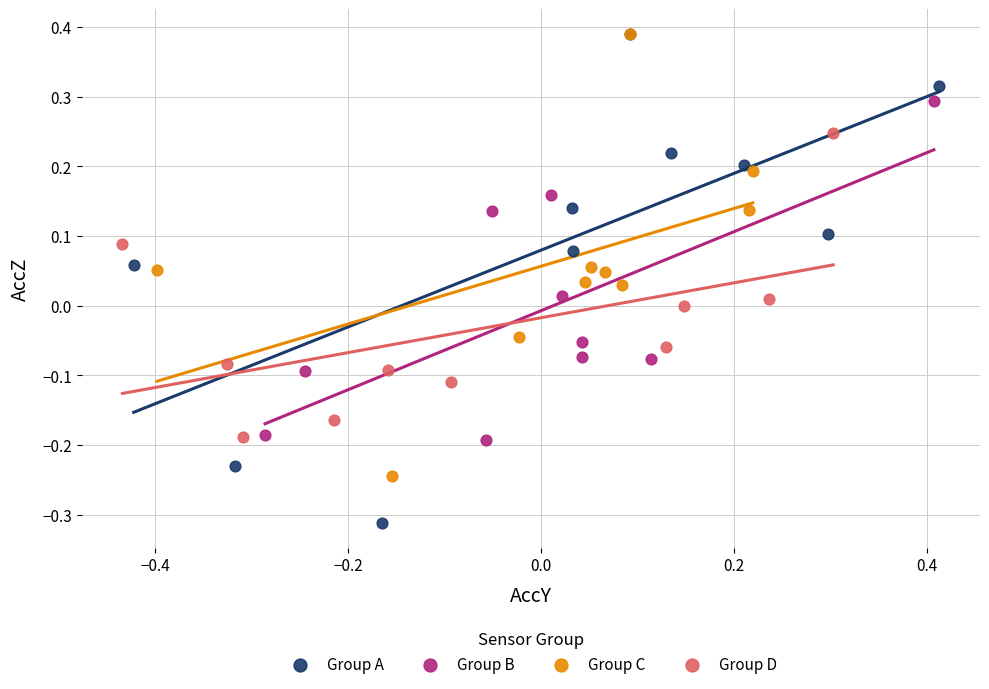

Which series reaches the minimum Y coordinate?

Group A